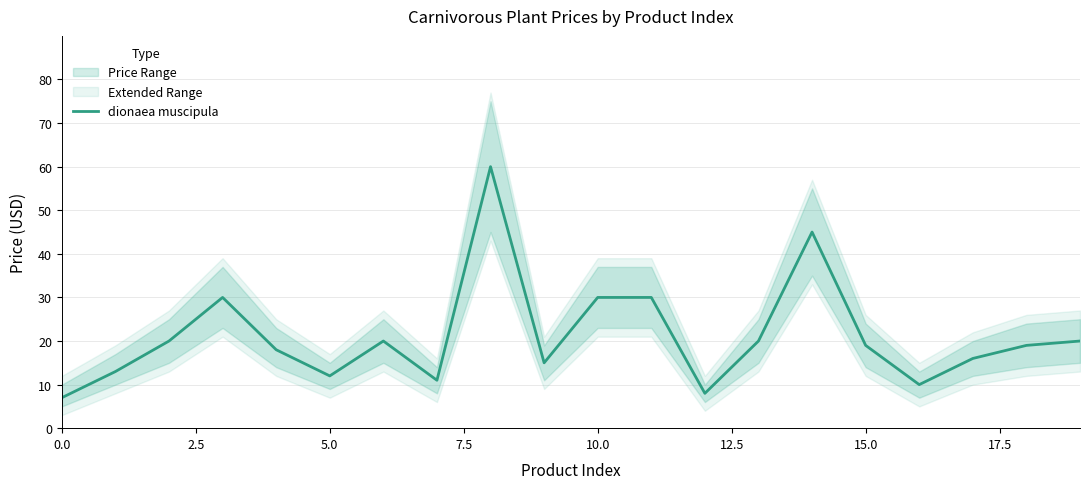

What is the minimum value for dionaea muscipula?

7.0